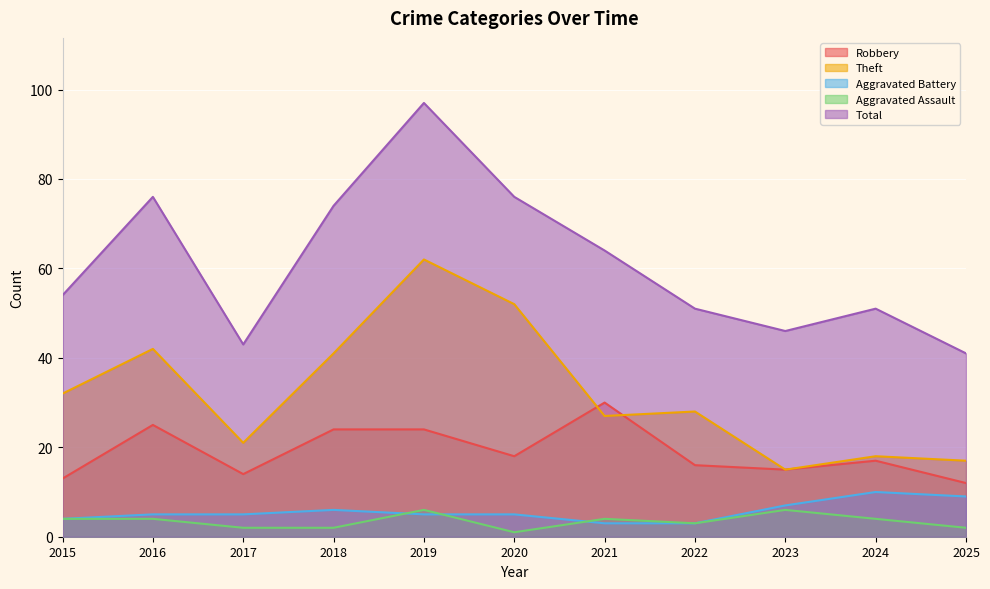

What is the approximate value of Total at 2025, to the nearest 5?

40